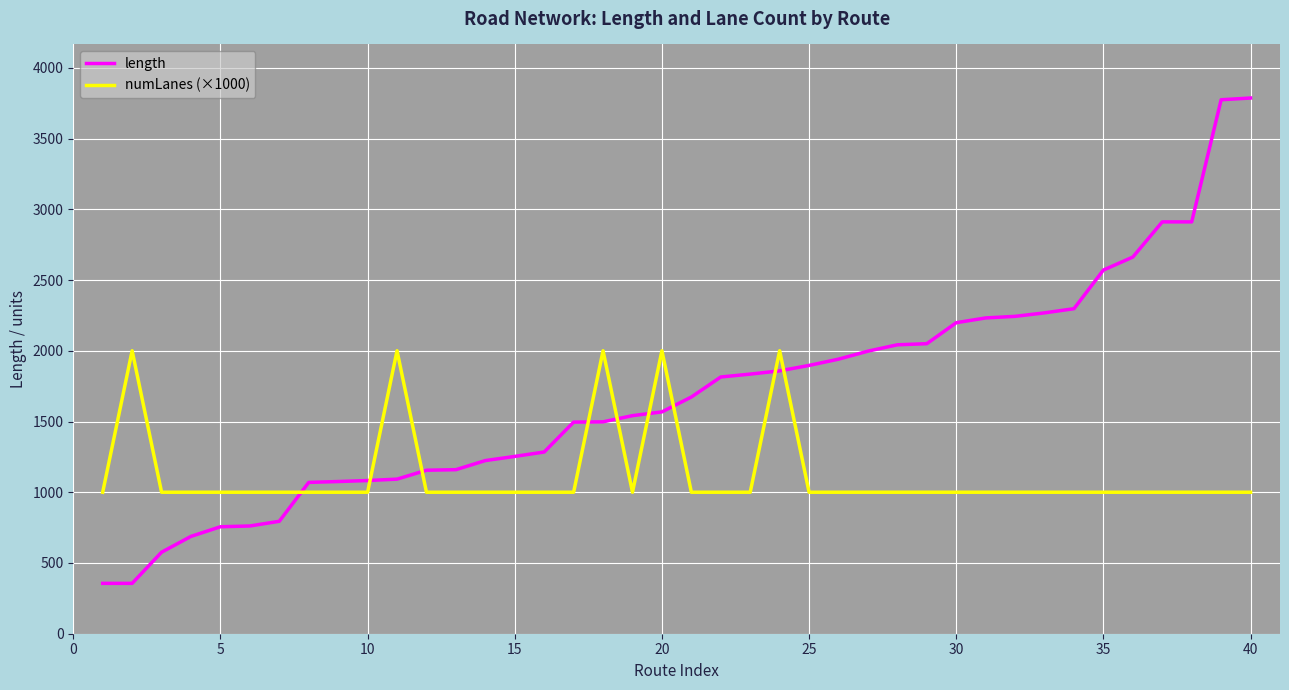

Which series has the largest range (max minus min)?

length